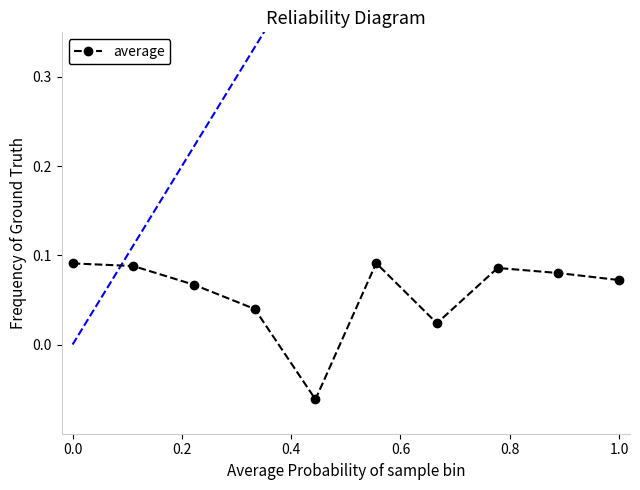

How many data points does each series have?

10